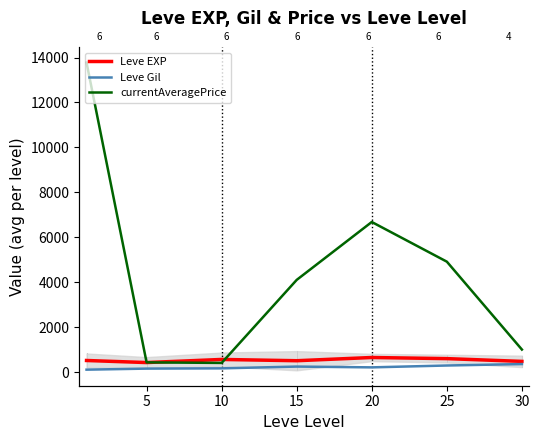

Which series has the largest total across all categories?

currentAveragePrice